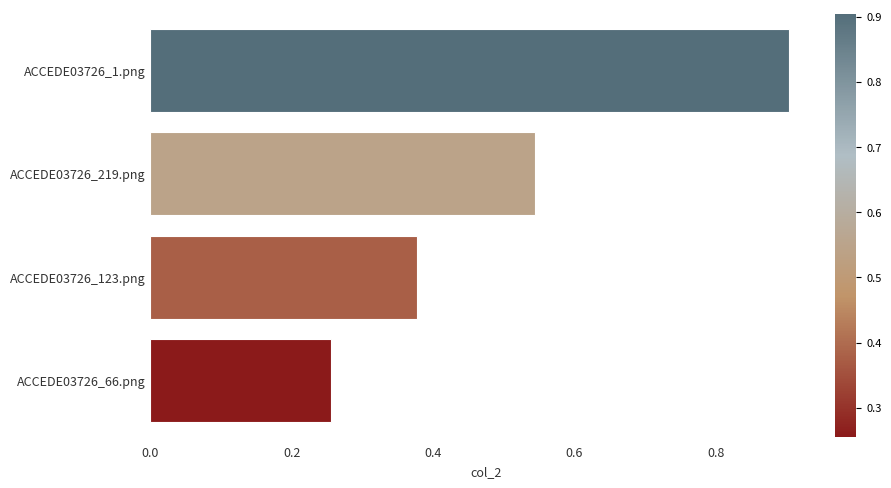

At which category does the chart reach its peak across all series?

ACCEDE03726_1.png